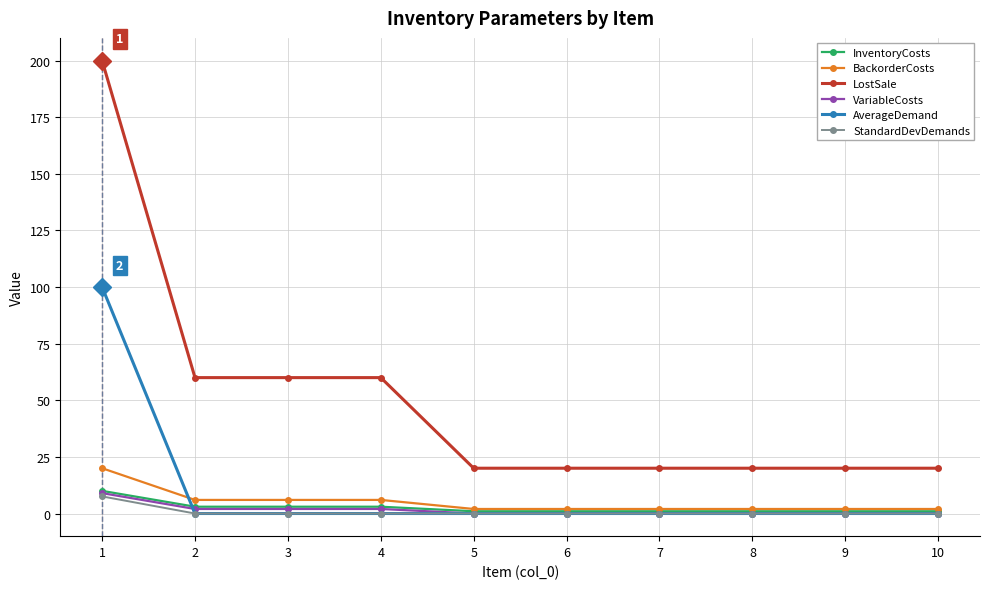

The value of AverageDemand at 1 is 161.8. True or false?

False